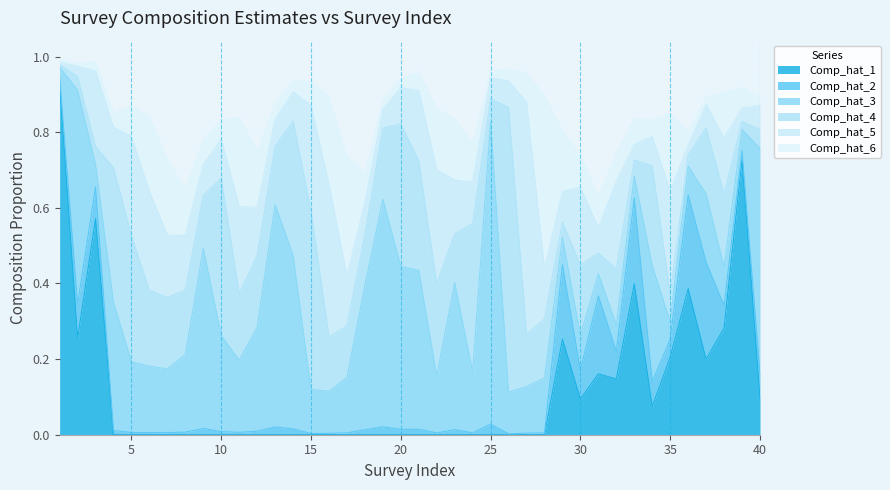

The value of Comp_hat_4 at 32 is 0.1. True or false?

True